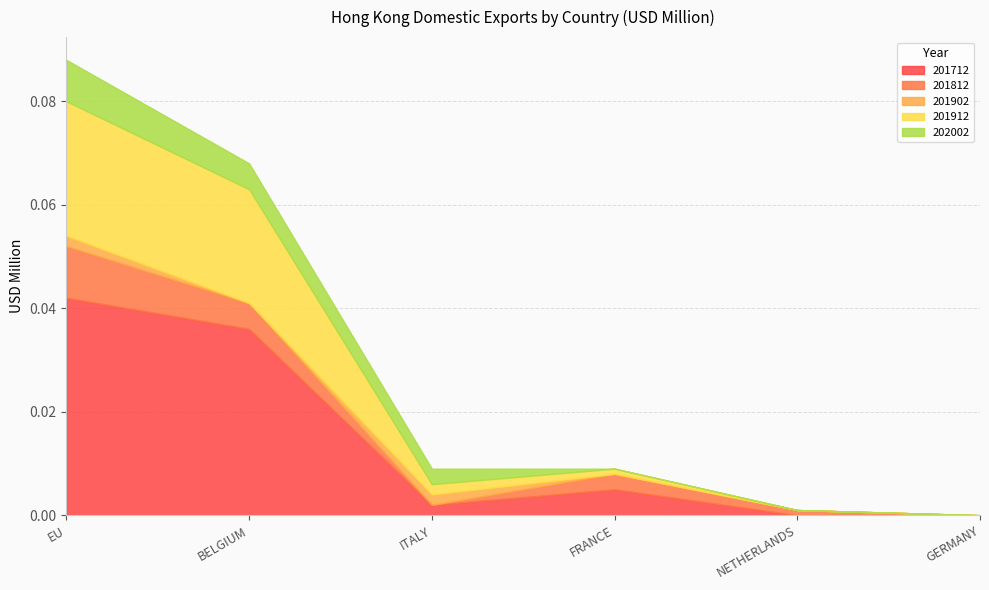

How many interior local valleys does the 201902 series have?

1